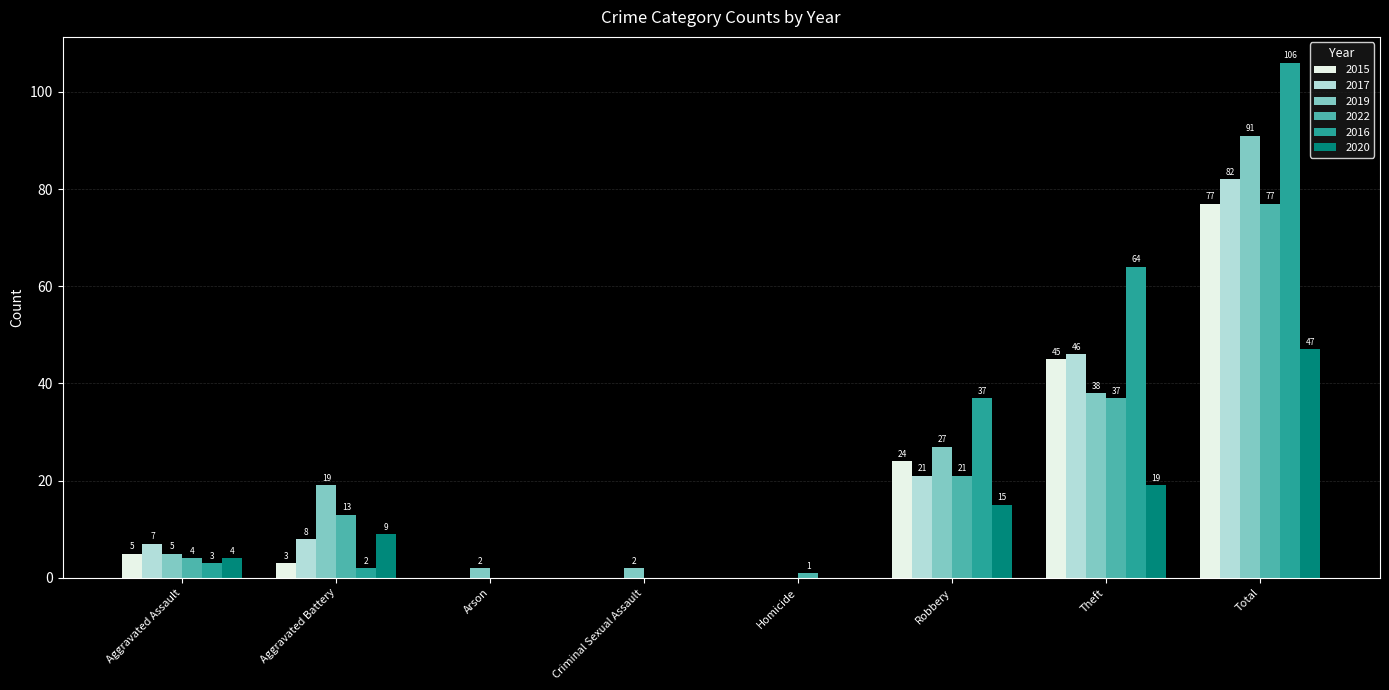

Reading left to right, list all the values displayed in this chart.

2015: 5	3	0	0	0	24	45	77
2017: 7	8	0	0	0	21	46	82
2019: 5	19	2	2	0	27	38	91
2022: 4	13	0	0	1	21	37	77
2016: 3	2	0	0	0	37	64	106
2020: 4	9	0	0	0	15	19	47